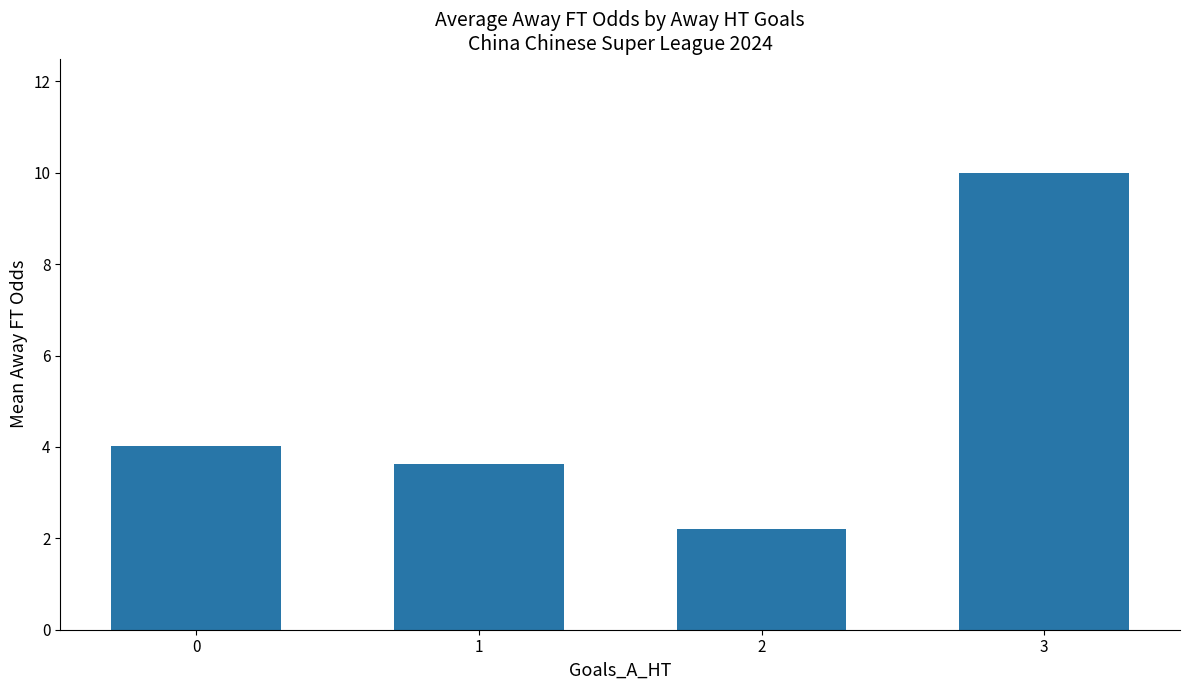

Are the bars grouped side by side (vs. stacked)?

No